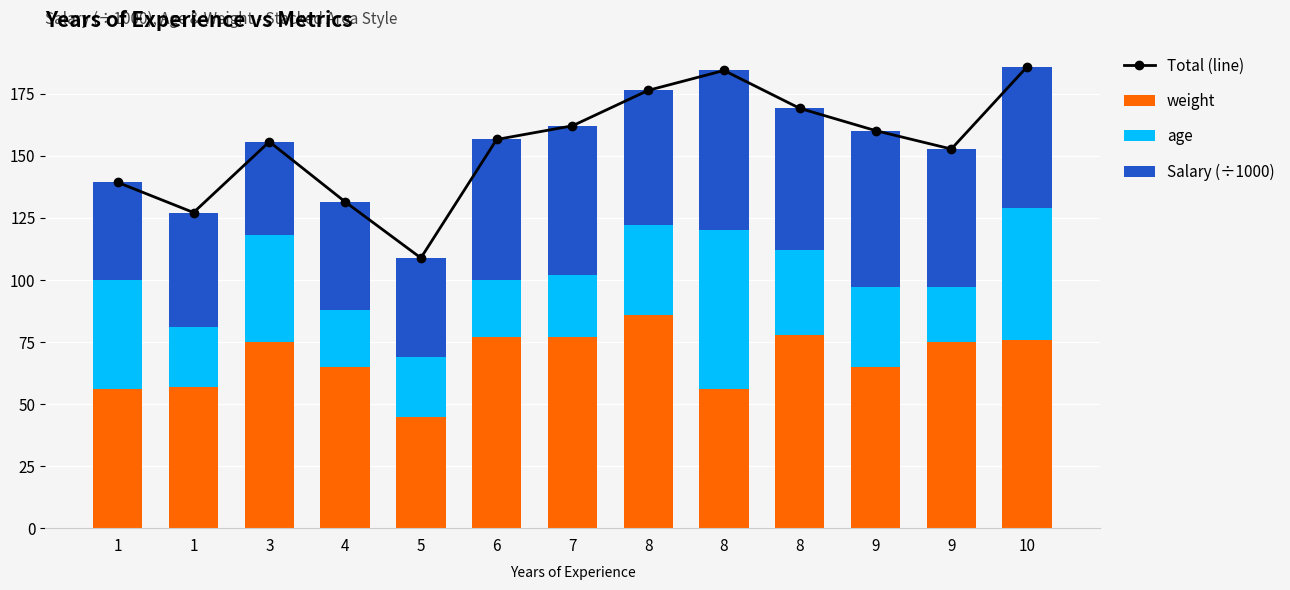

Between 6 and 7, which series saw the biggest shift?

Total (line)